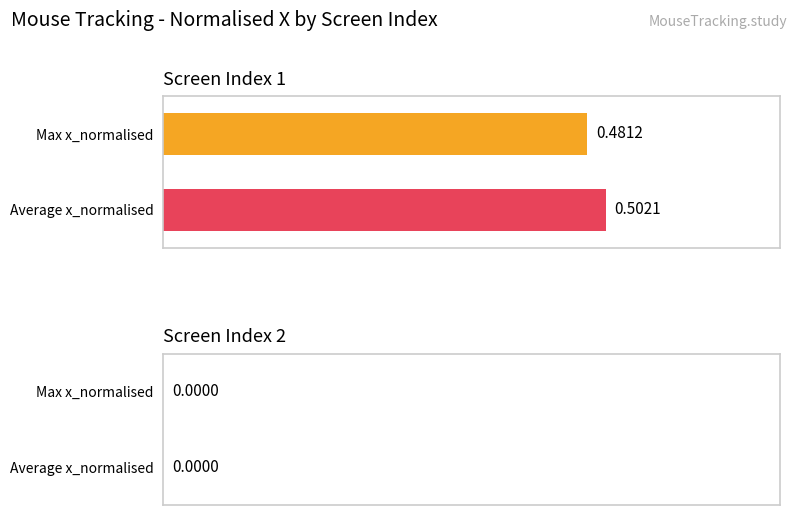

How many series are shown in this chart?

2